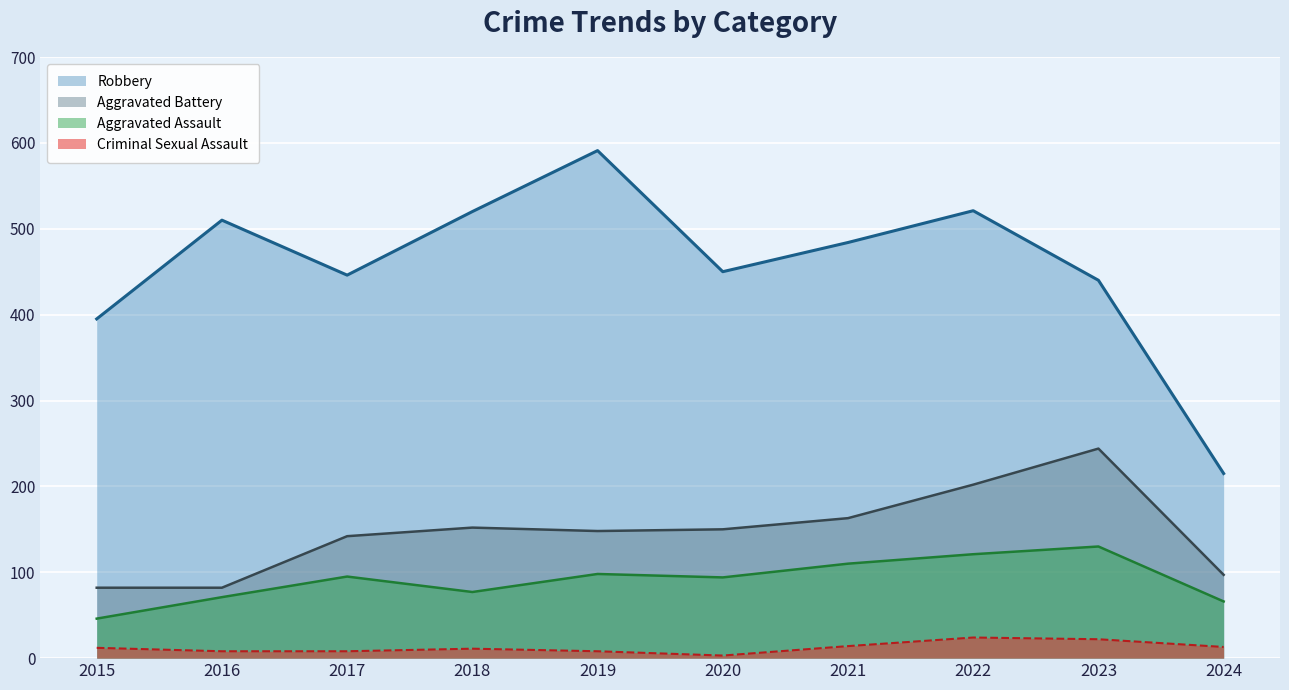

Count the number of categories in the chart.

10